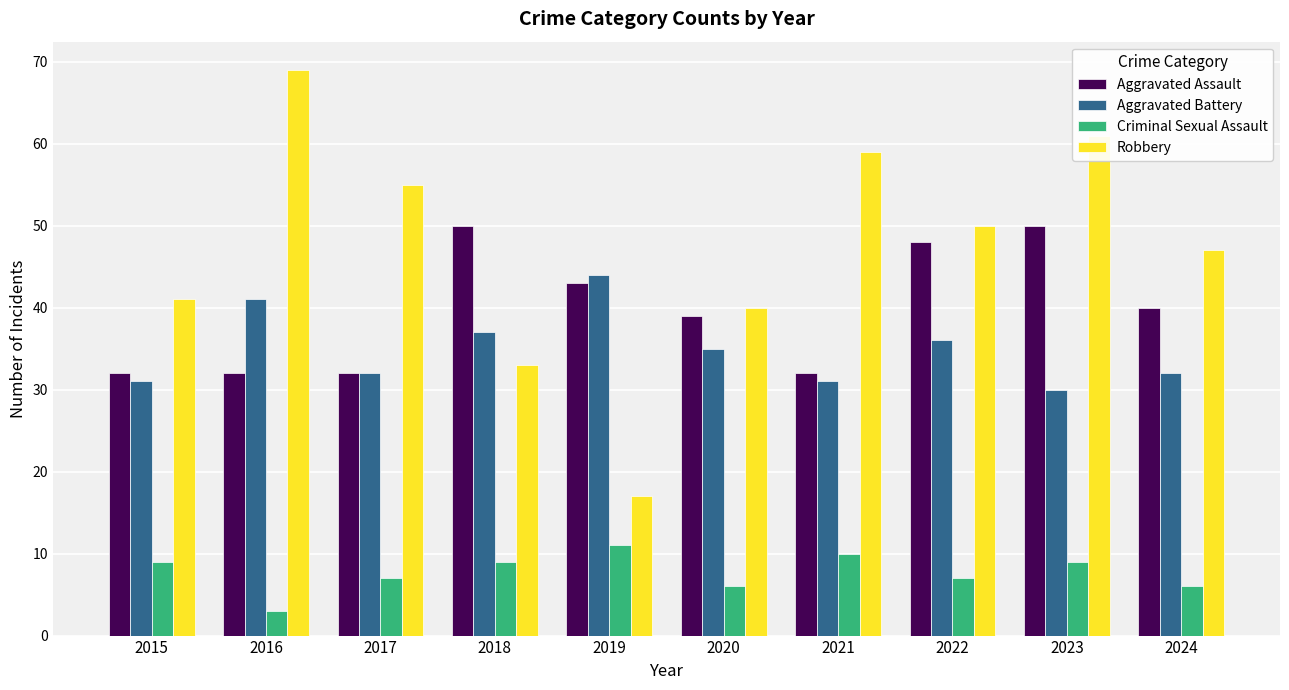

How many bars are there in total?

40